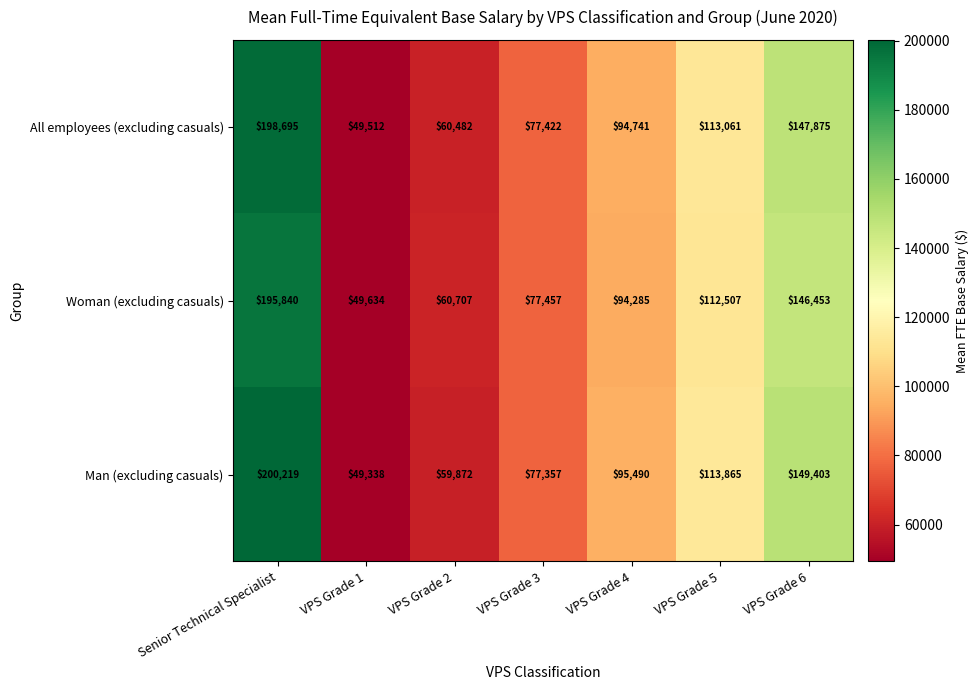

What is the greatest value displayed?

200219